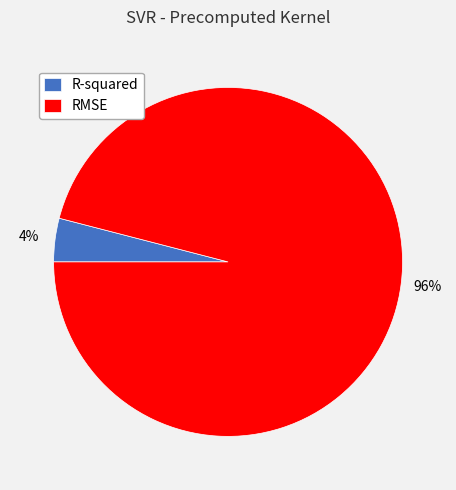

What is the smallest slice in the pie chart?

R-squared